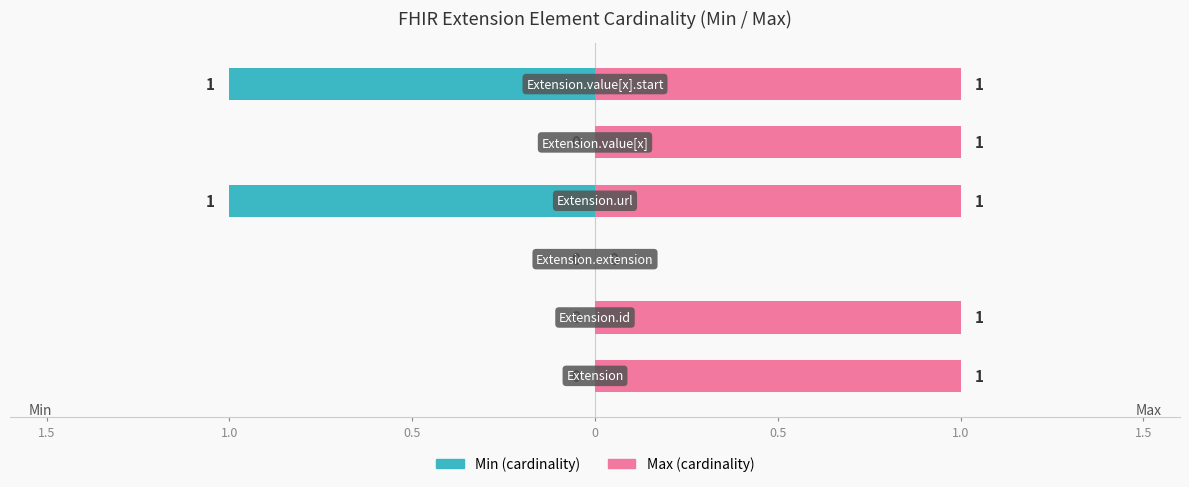

What is the difference between the second highest and second lowest values in the Min series?

1